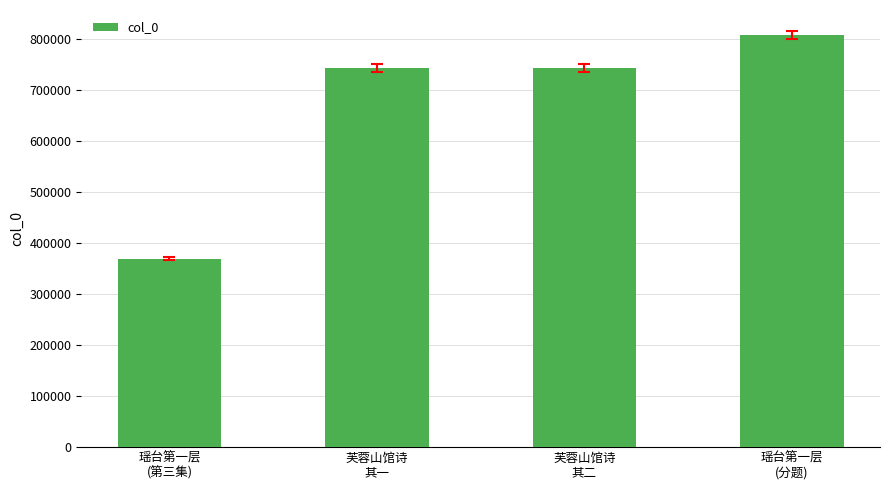

What position from the right is 芙蓉山馆诗
其一?

3